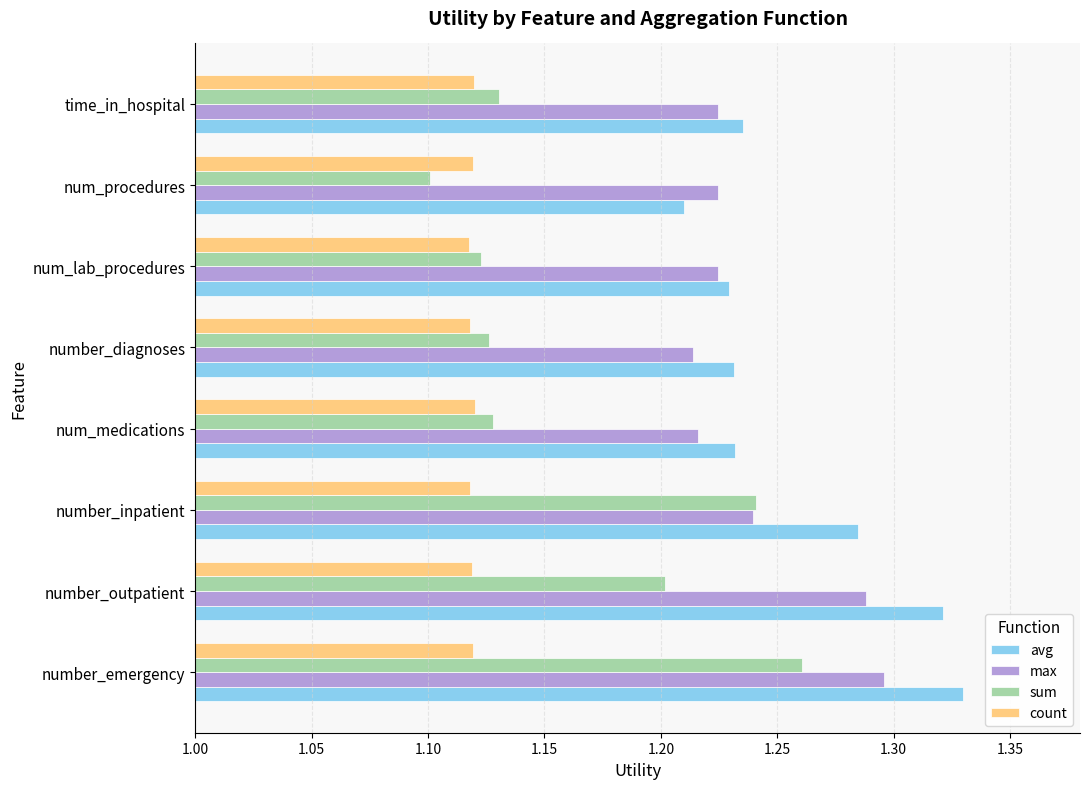

What is the sum of the count values at num_medications and number_diagnoses?

2.2